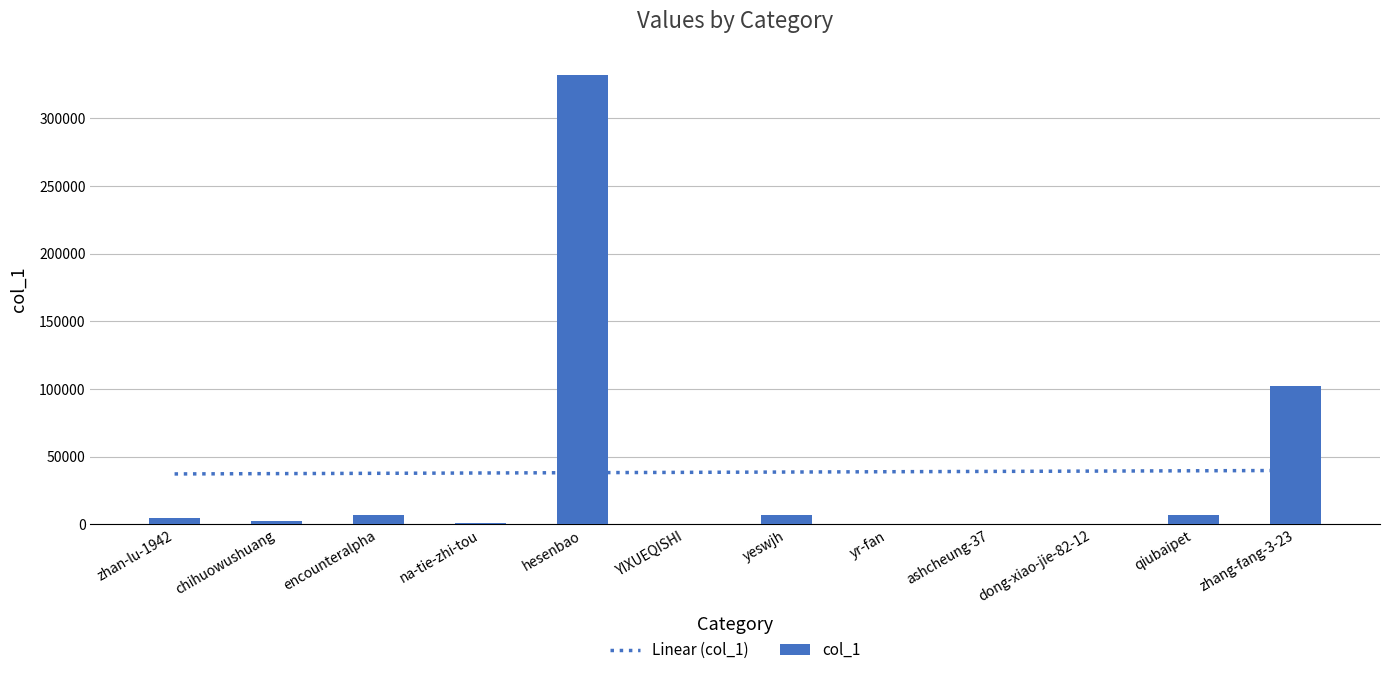

The value at zhan-lu-1942 is 4834. True or false?

True